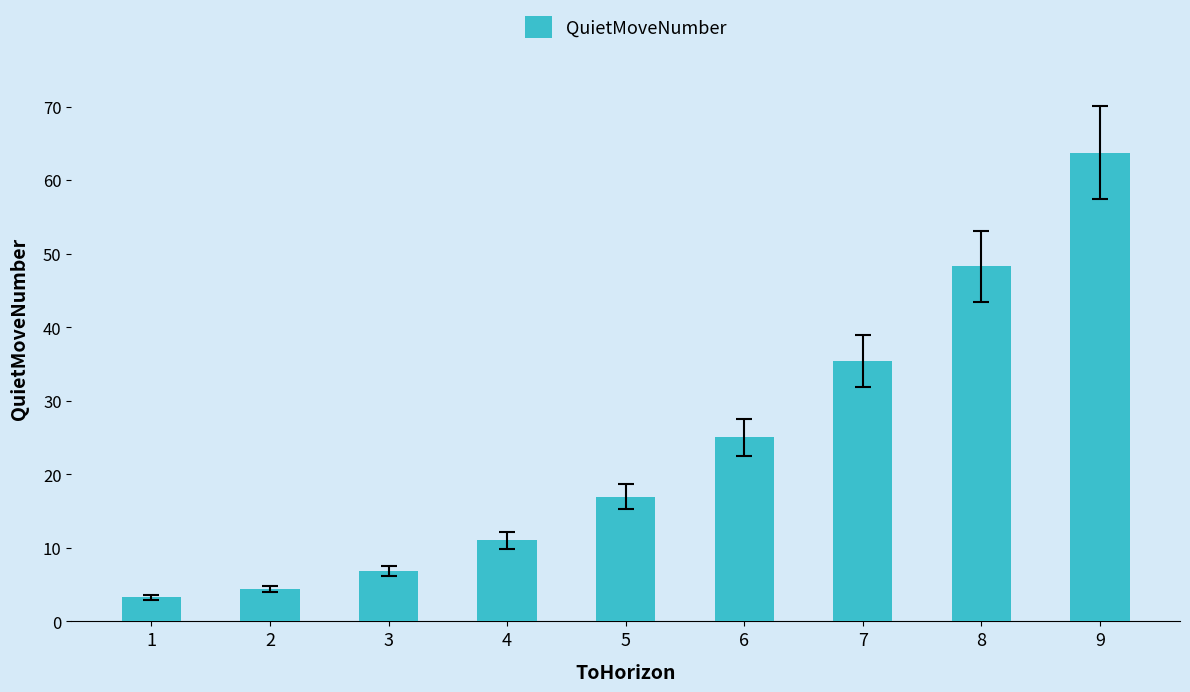

At which label is the value closest to 33?

7